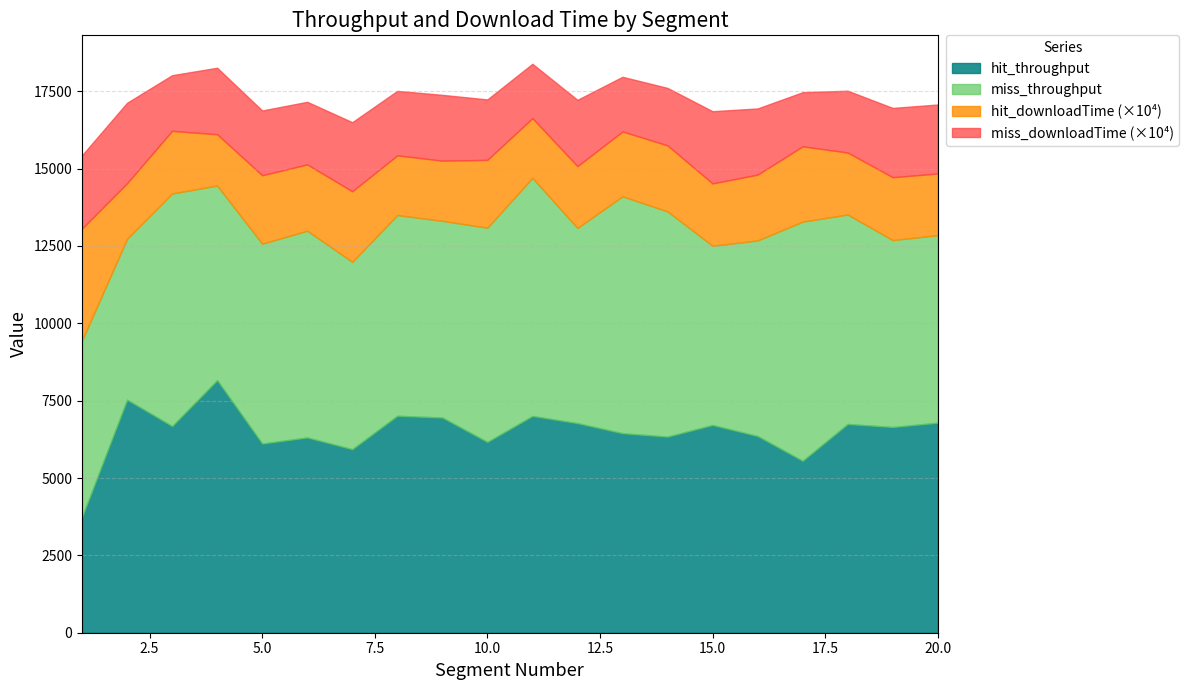

At which category is the sum across all series the highest?

11